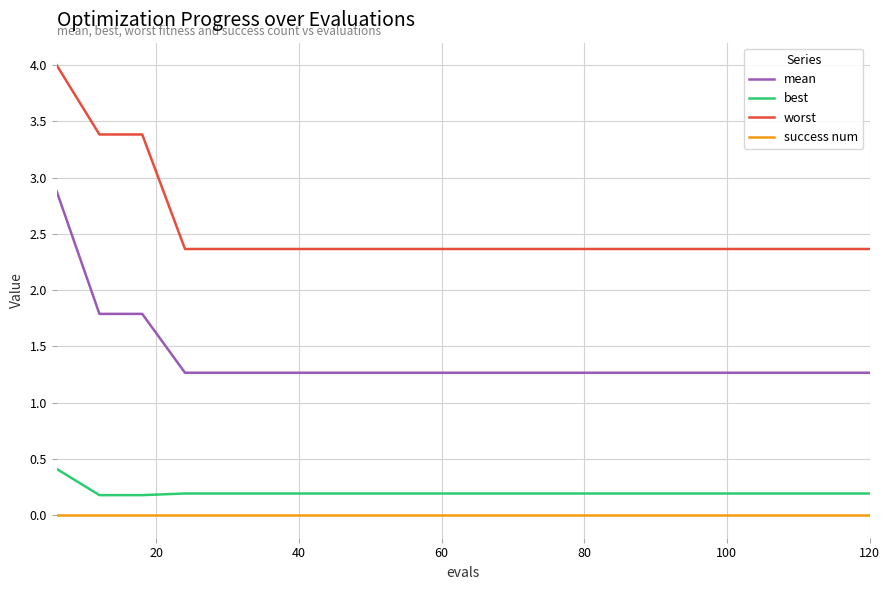

What is the difference between the maximum and minimum values in the best series?

0.2